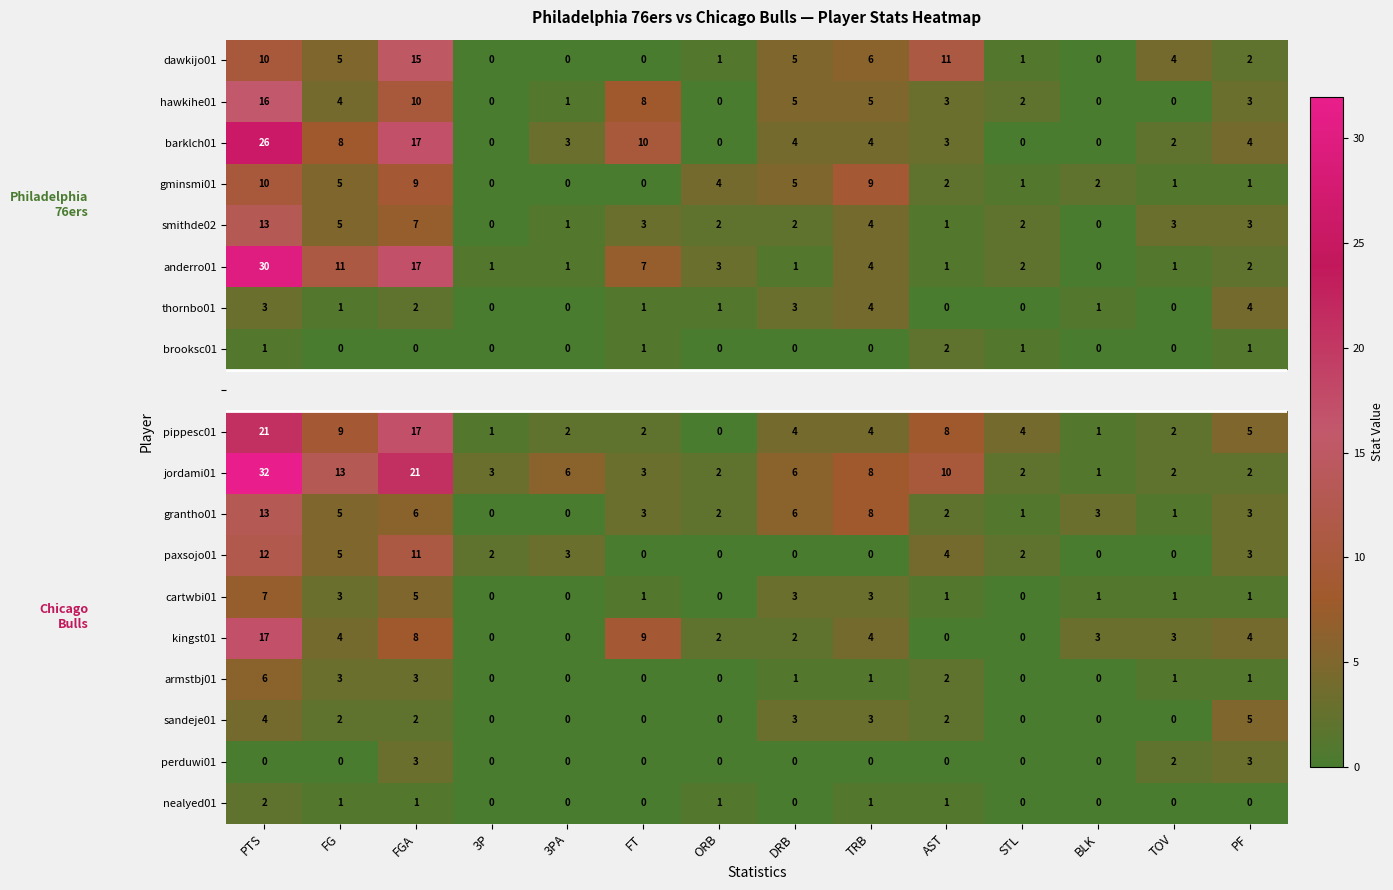

At which label is barklch01 closest to 13?

FT